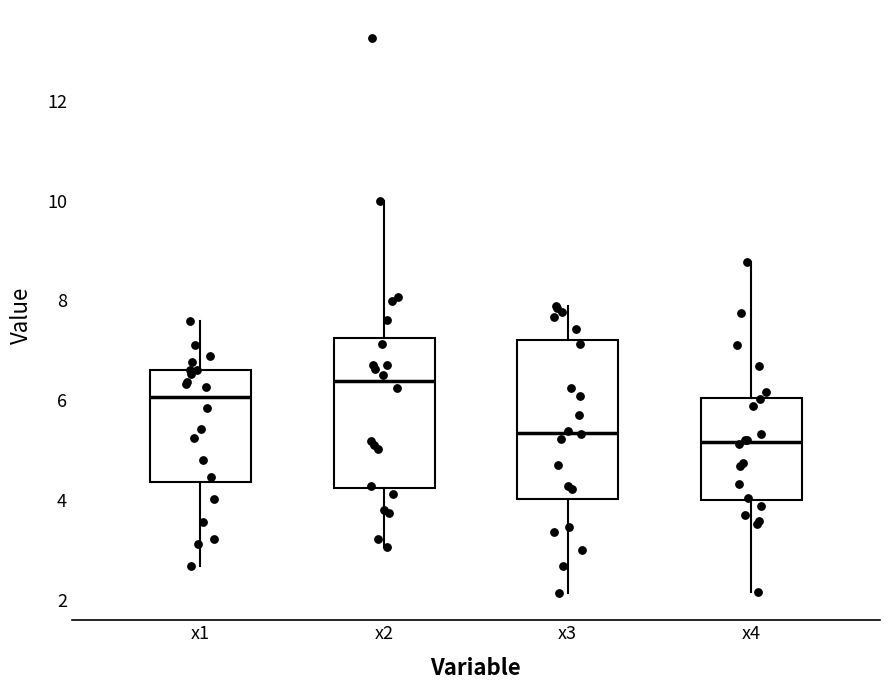

Where does the median line of the box for x4 sit on the y-axis? The values are not printed on the chart, so give them approximately, as read against the axis.

5.2